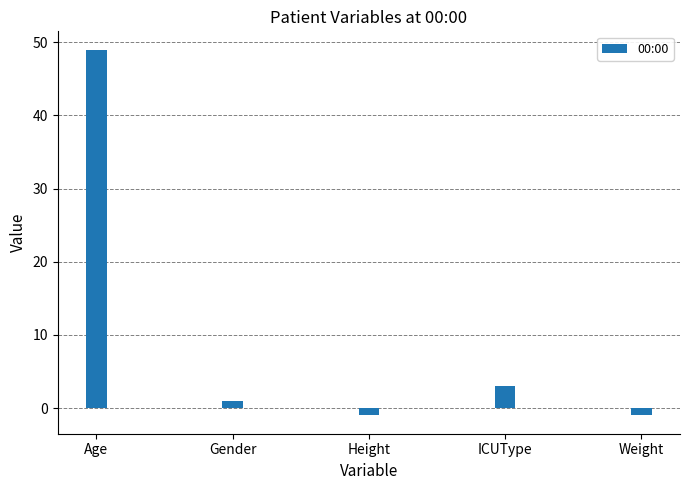

What is the label of the 4th bar from the left?

ICUType